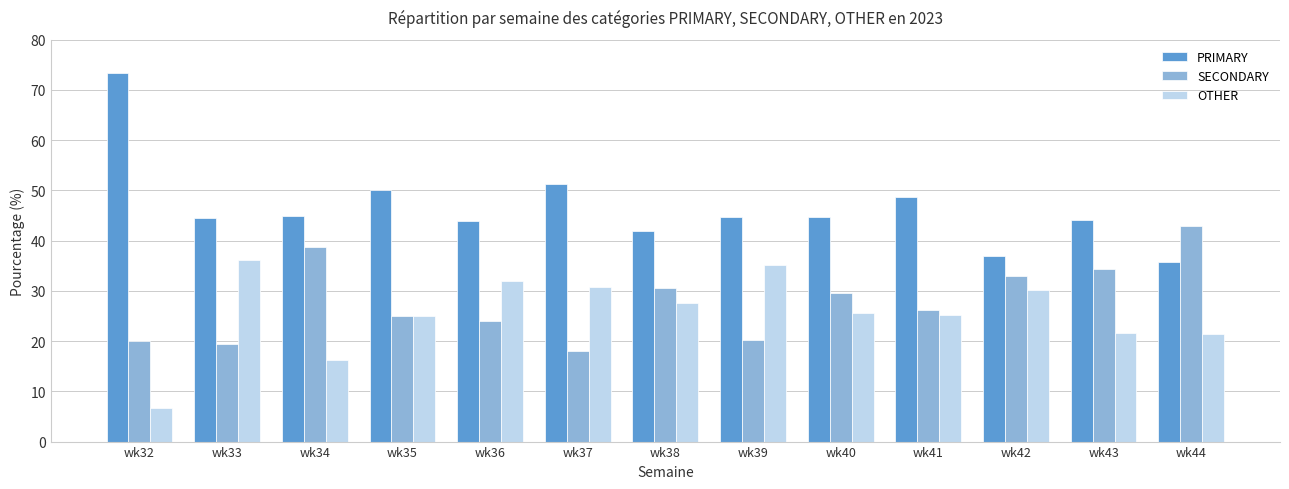

What is the difference between the second highest and second lowest values in the PRIMARY series?

14.4